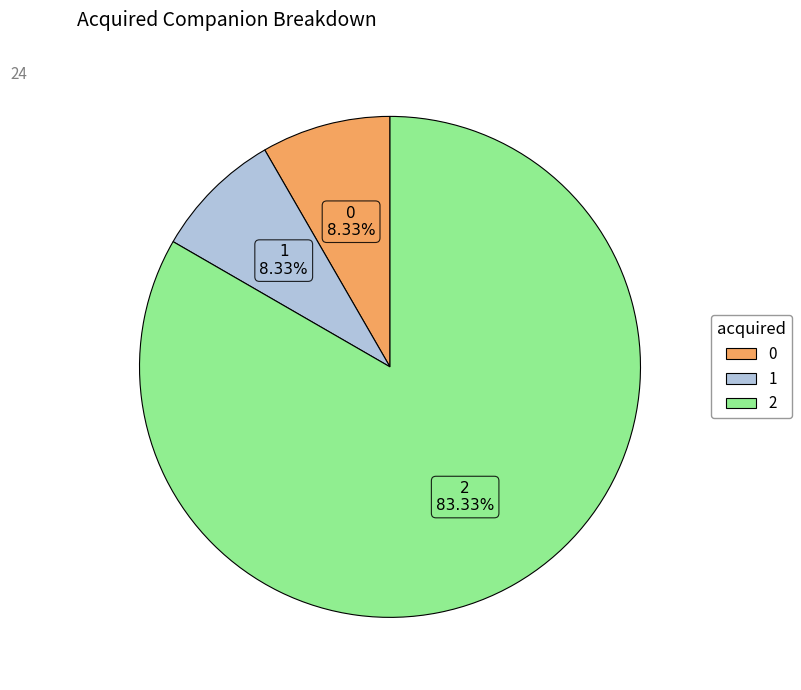

True or false: 2 accounts for 83% of the total.

True